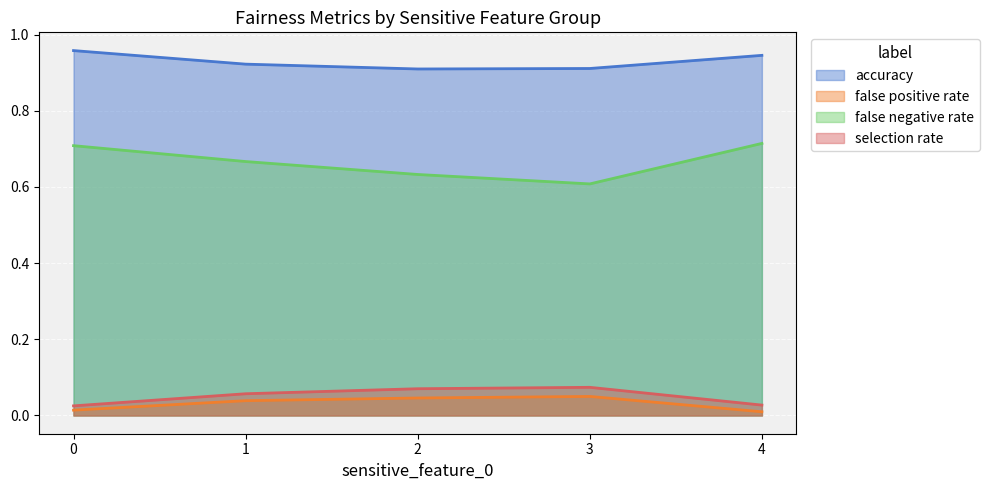

Which category has the lowest value in the accuracy series?

2